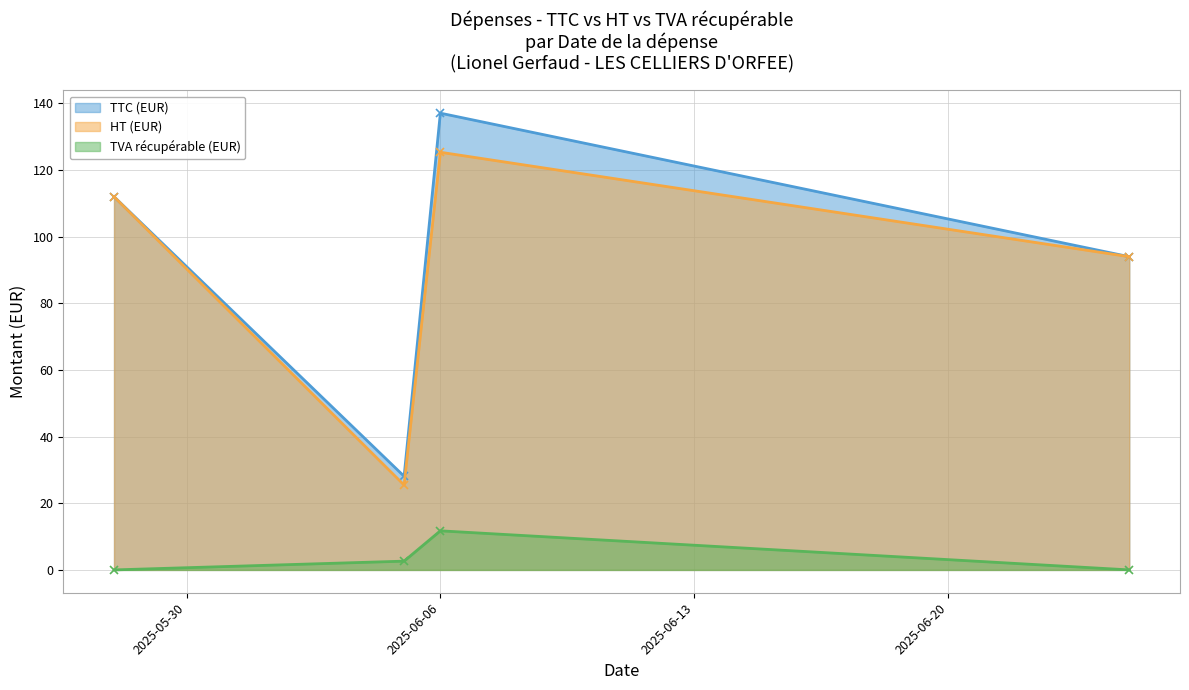

How many lines are shown in the chart?

3